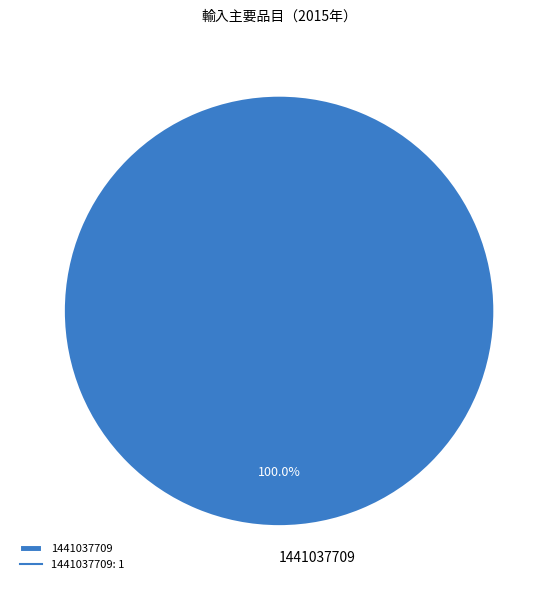

Rank the categories by value from highest to lowest.

1441037709